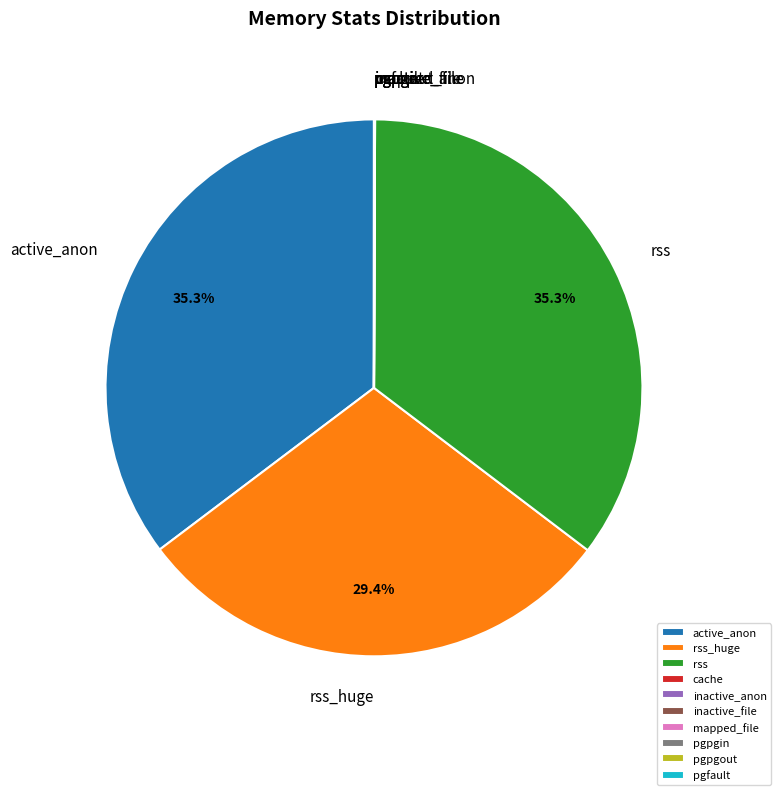

Does any single category account for the majority?

No